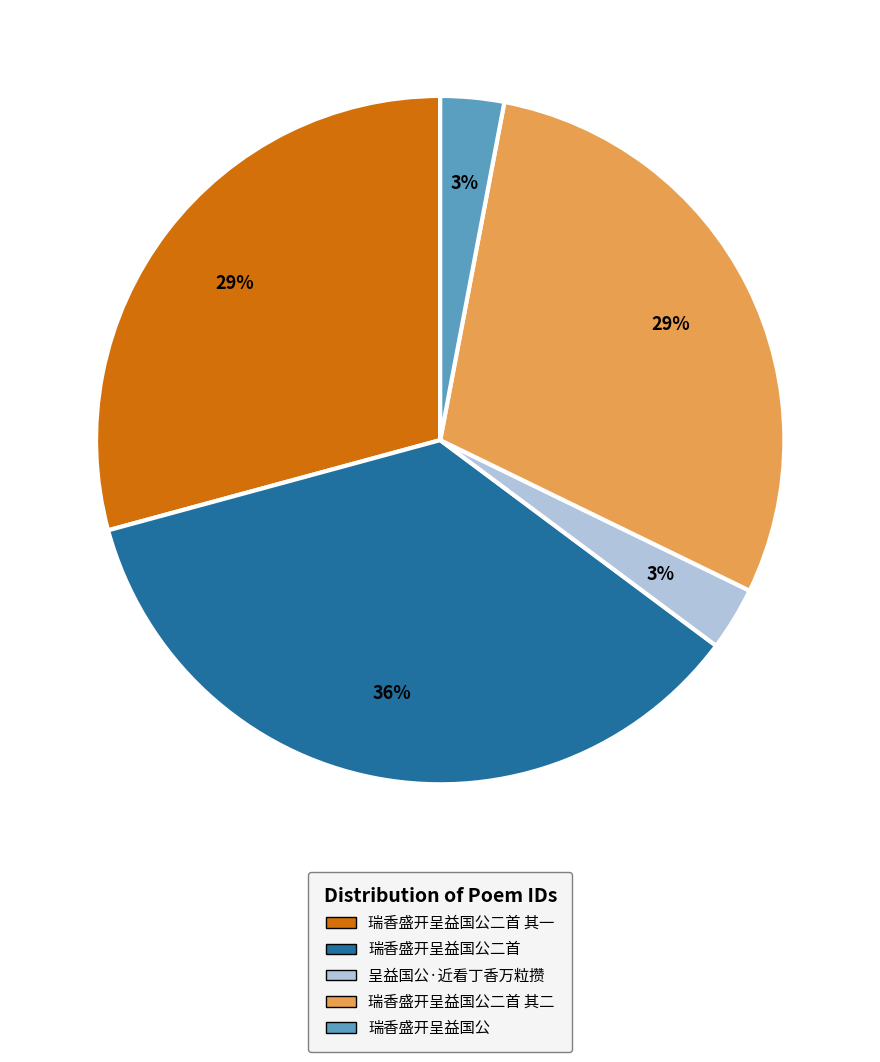

Does 瑞香盛开呈益国公二首 represent more than half of the total?

No